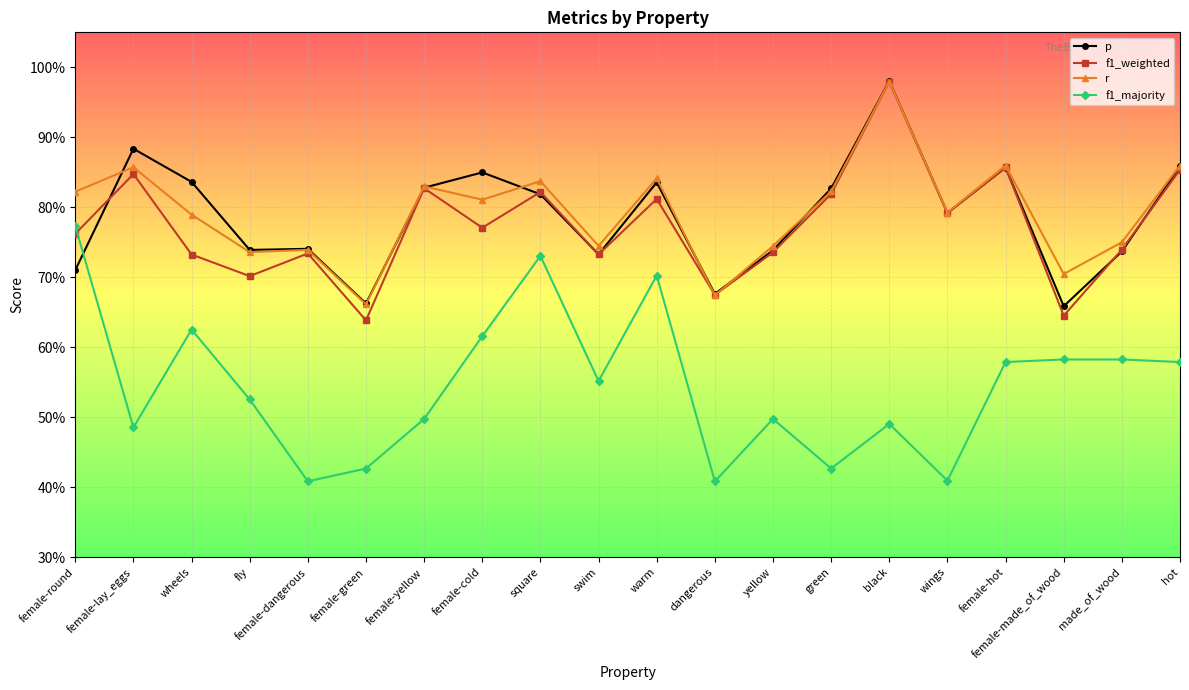

Does the chart have visible grid lines?

Yes